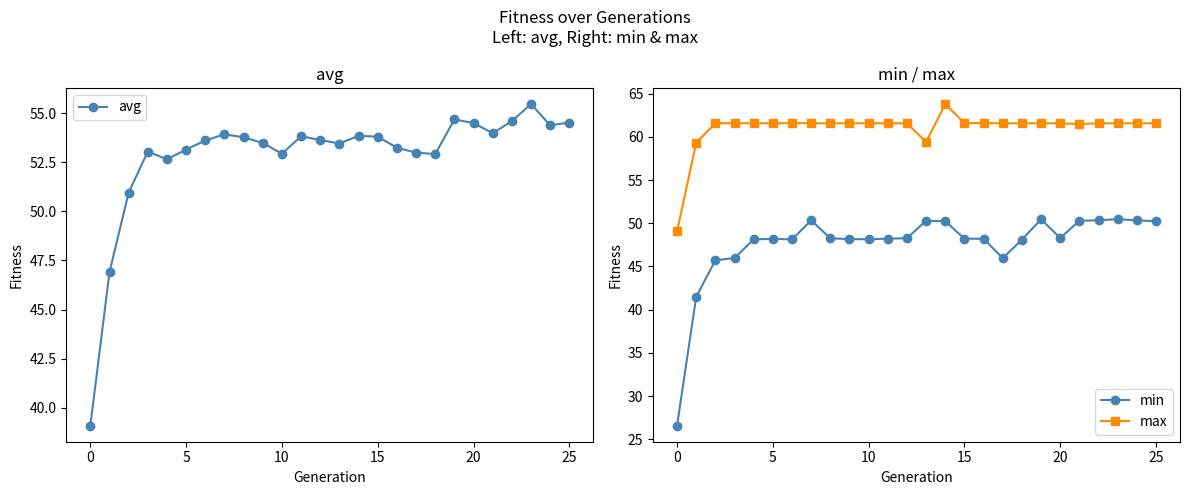

True or false: min and max cross at least once.

False